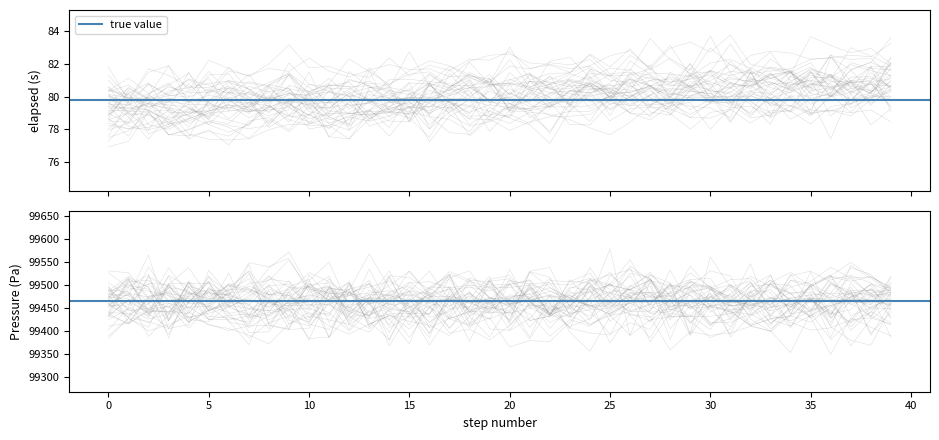

Which series changed the most between 7 and 23?

elapsed